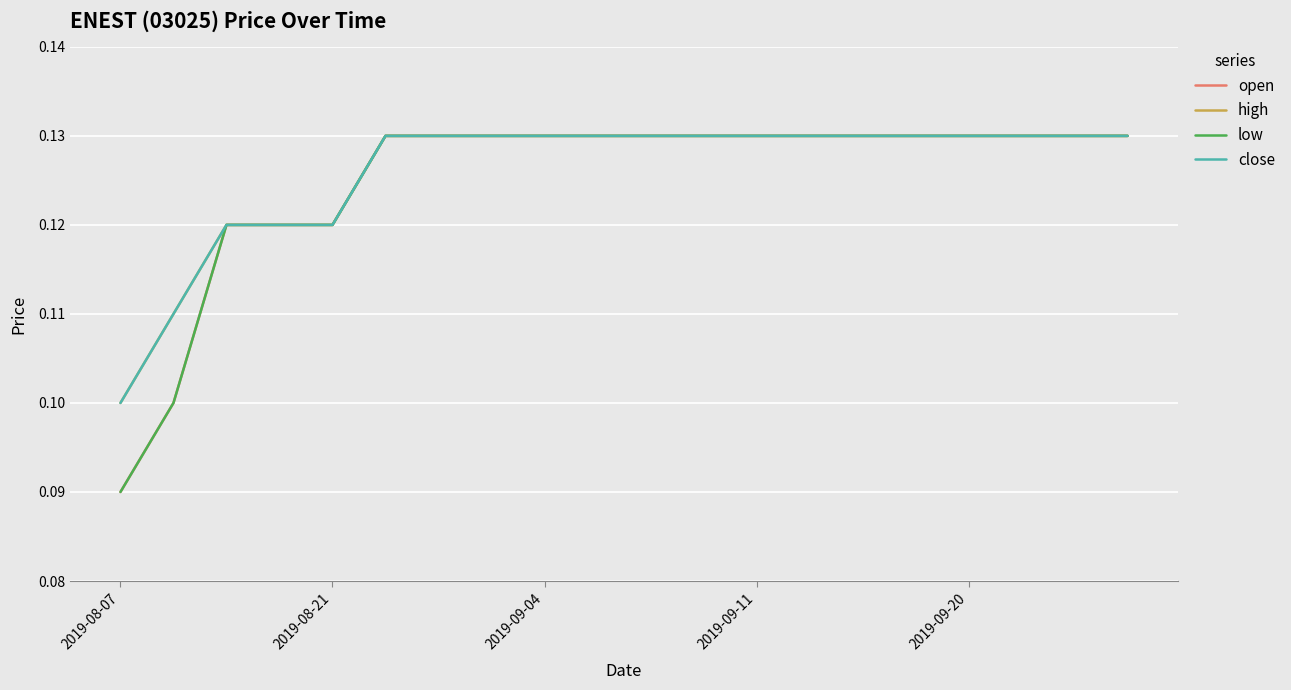

Does the chart have visible grid lines?

Yes